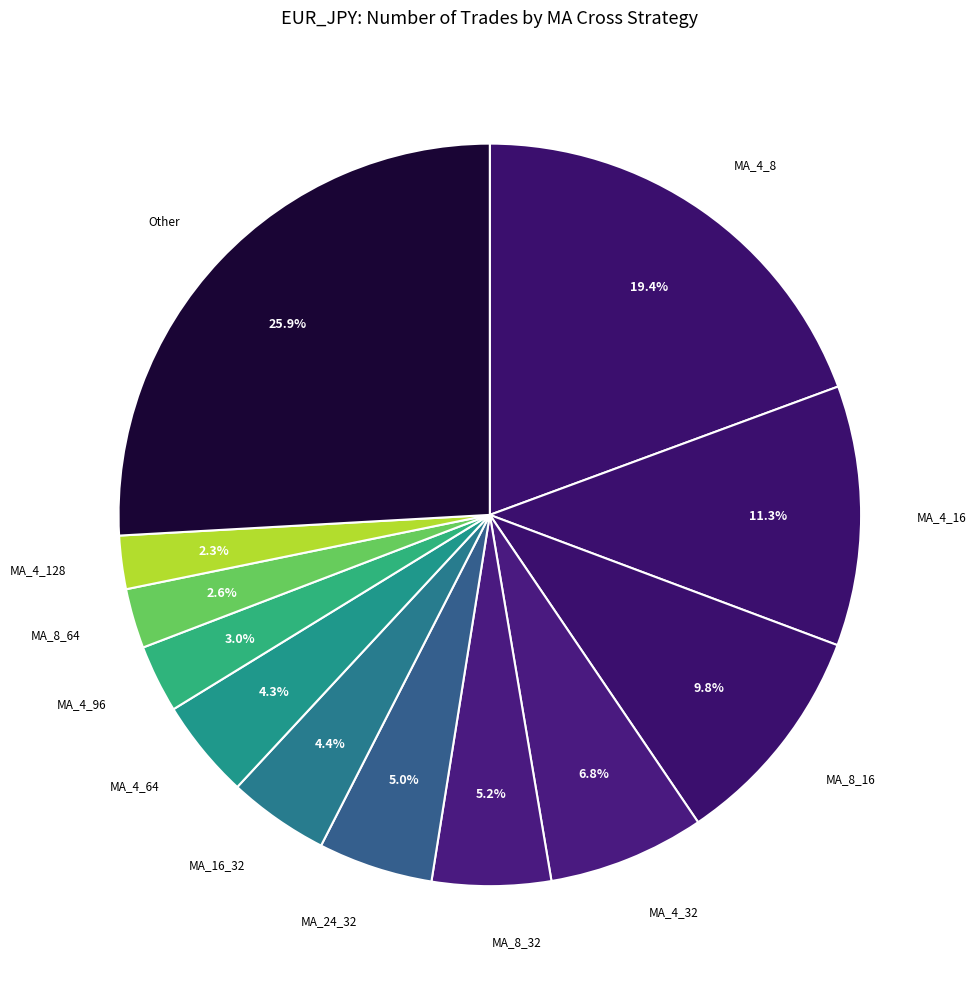

What portion of the pie excludes MA_8_64?

97.4%